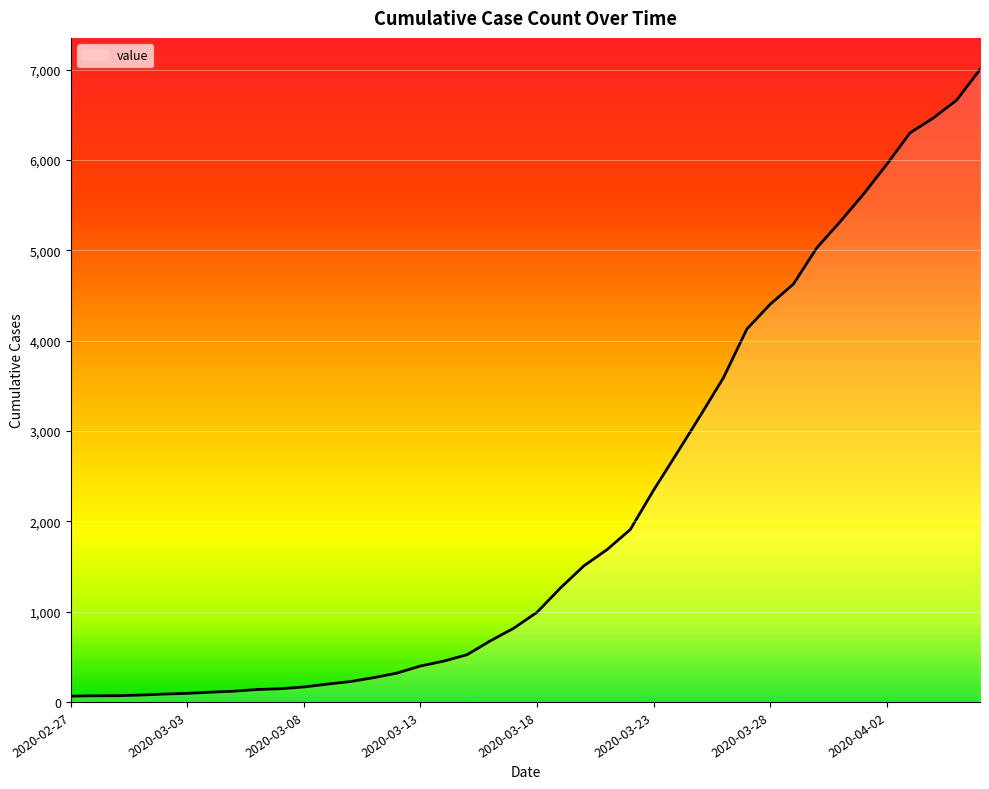

What is the difference between the maximum and minimum values?

6939